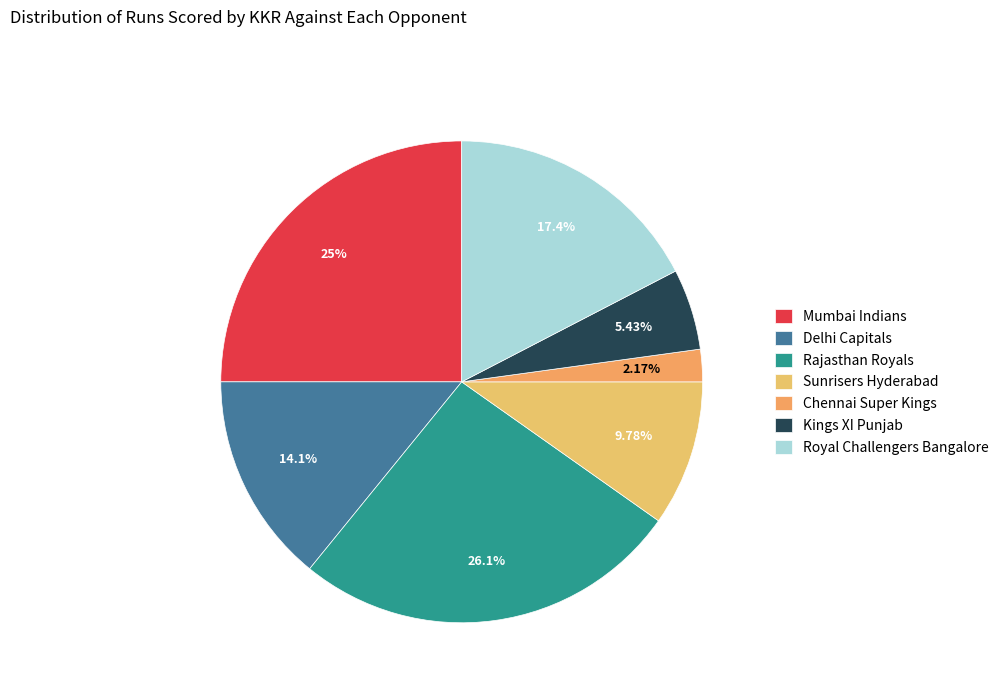

Is there any slice that represents more than half of the pie?

No